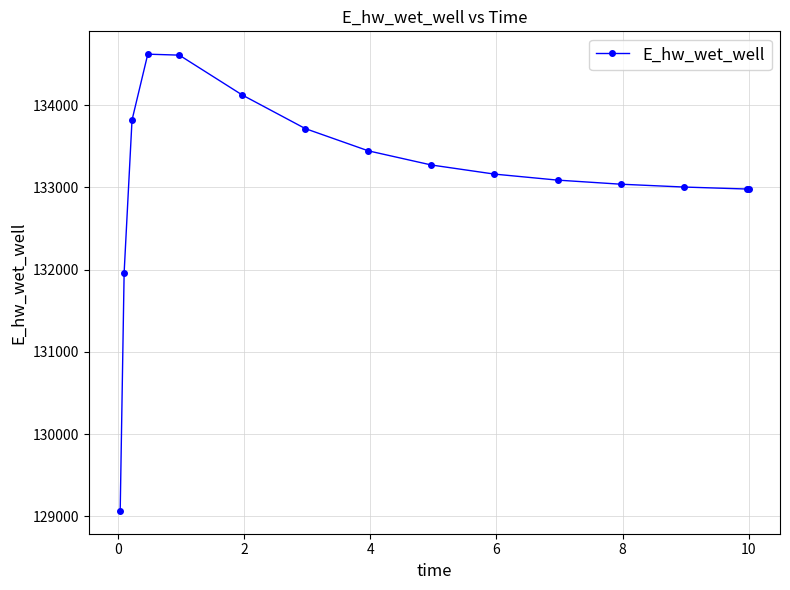

What is the value of the 8th point from the left?

133444.3